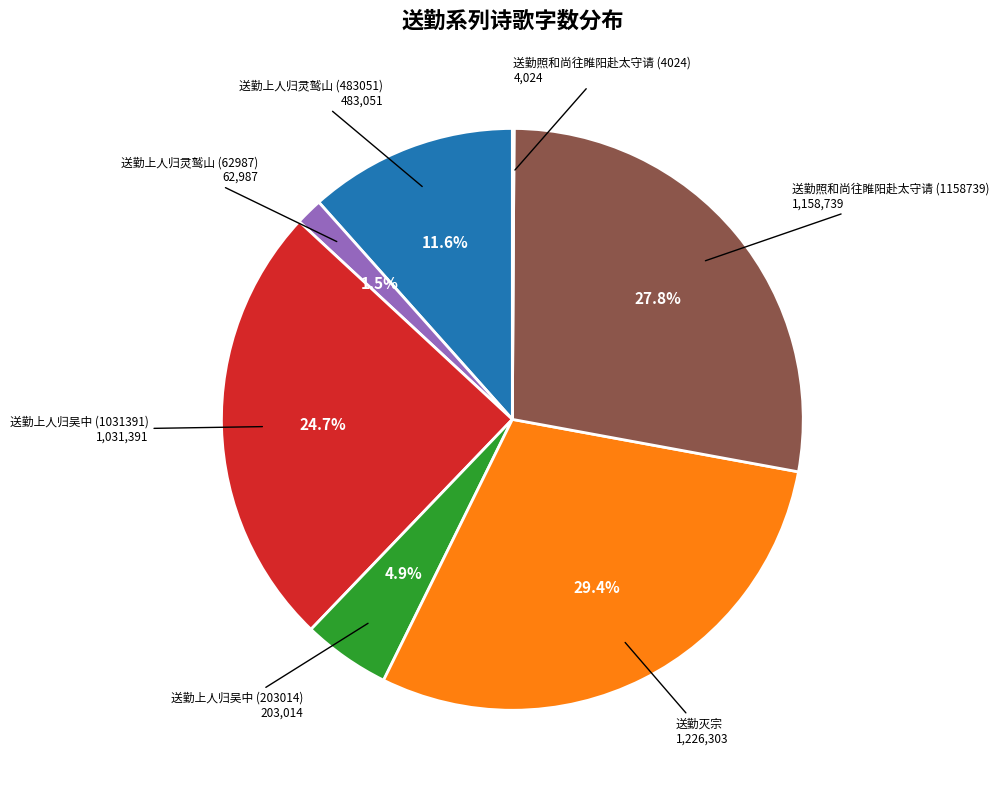

Does any single category account for the majority?

No